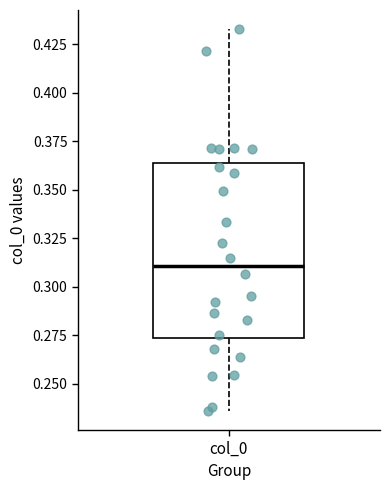

Read this box plot against the y-axis: the position of the median line, the range covered by the box, and the ends of both whiskers. The values are not printed on the chart, so give them approximately, as read against the axis.

median 0.310, box 0.275 to 0.365, whiskers 0.235 to 0.435